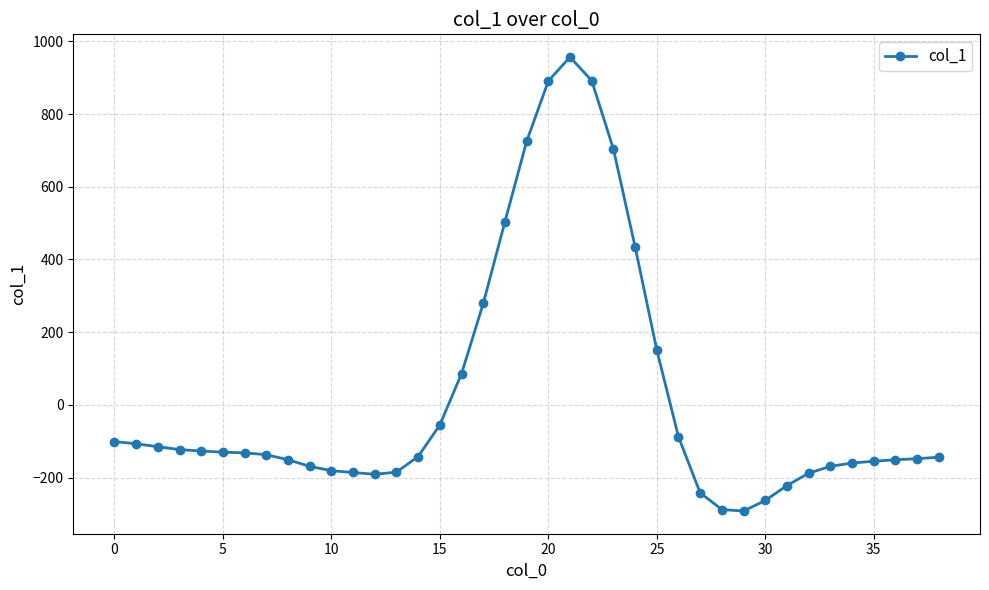

Count the number of values greater than -137.

19